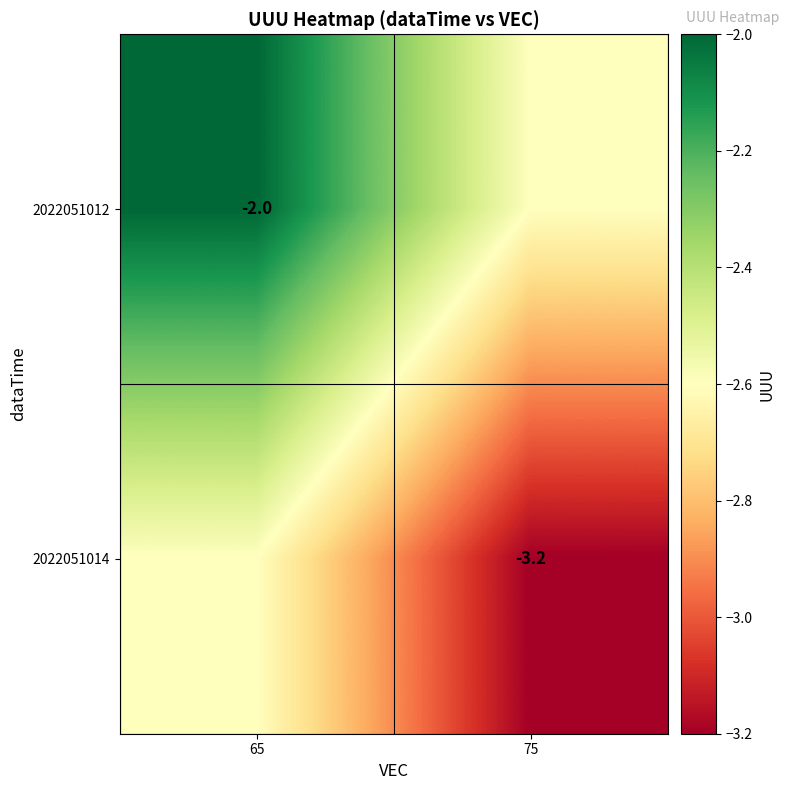

Is the value of 2022051014 at 75 greater than the value of 2022051012 at 65?

No